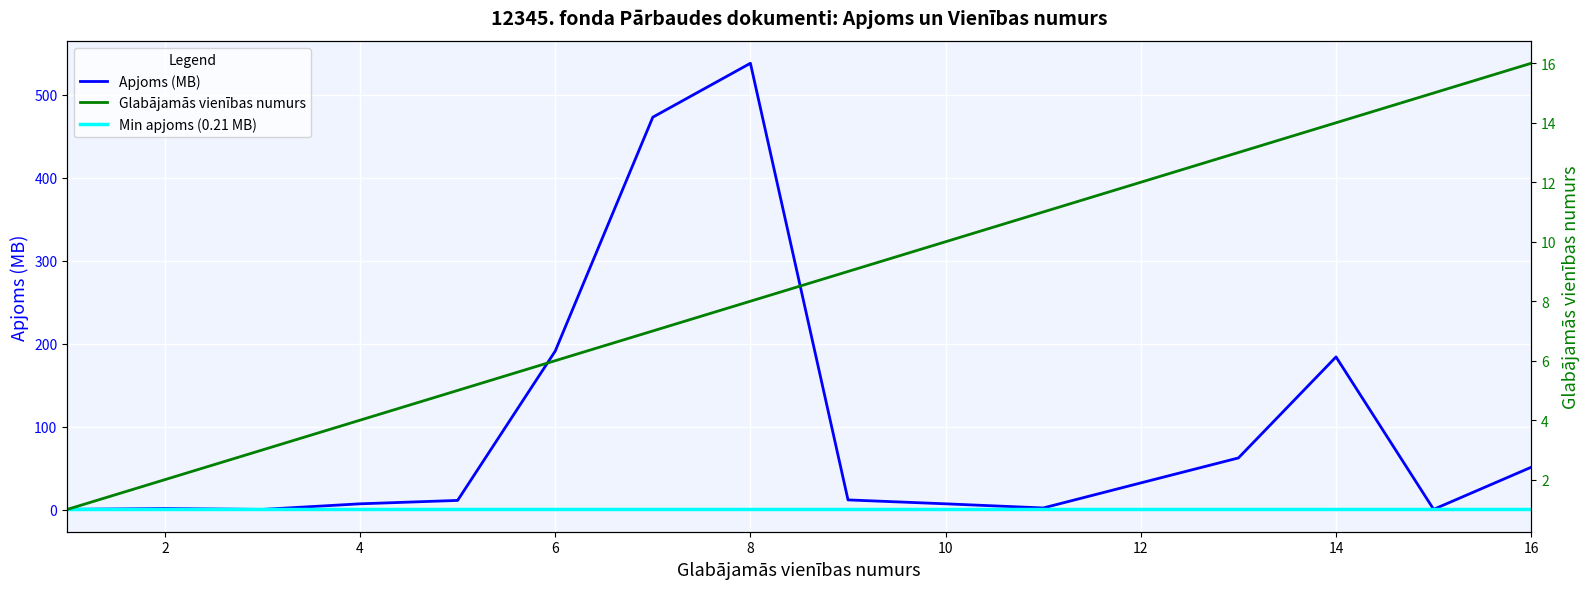

What is the spread (max minus min) of values at 8?

530.0